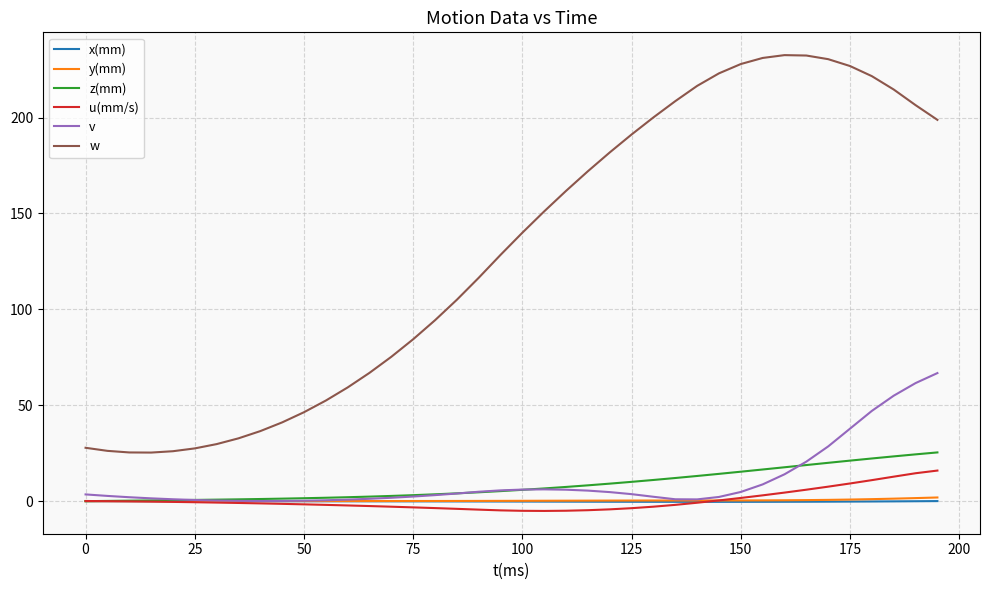

What is the maximum value shown in the chart?

232.5